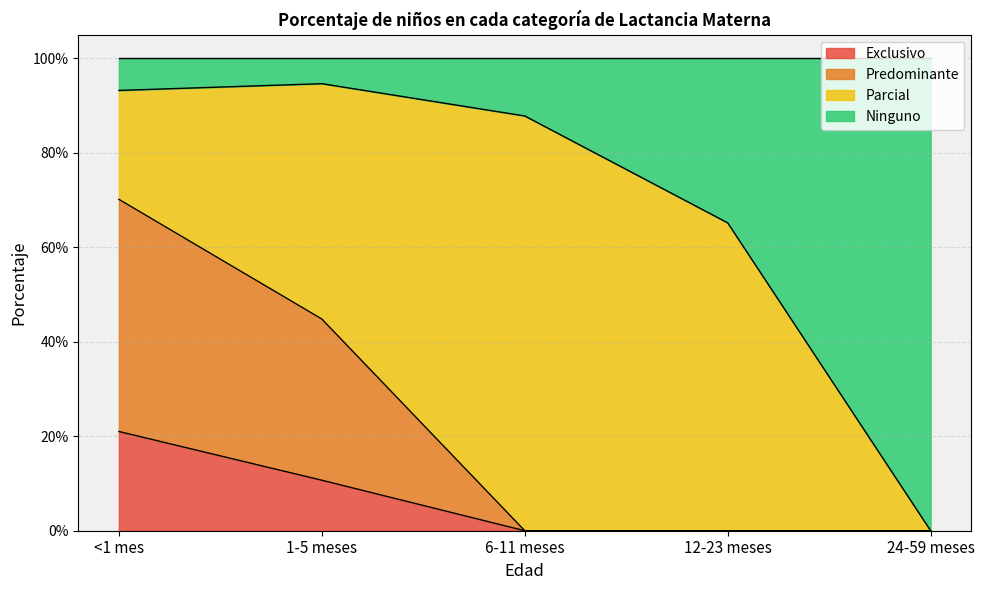

How many positive values does the Predominante series have?

2